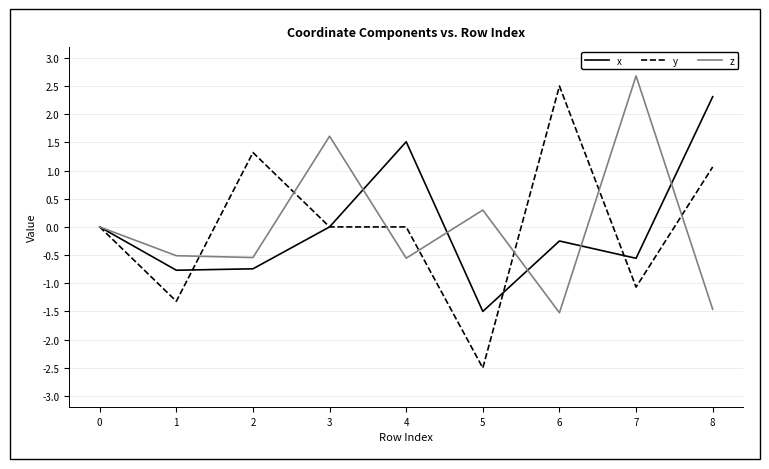

Is the value of z at 1 greater than the value of y at 1?

Yes